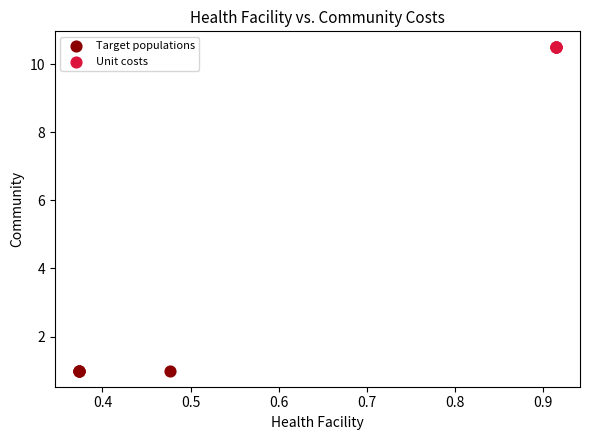

Which series contains the lowest Y value?

Target populations